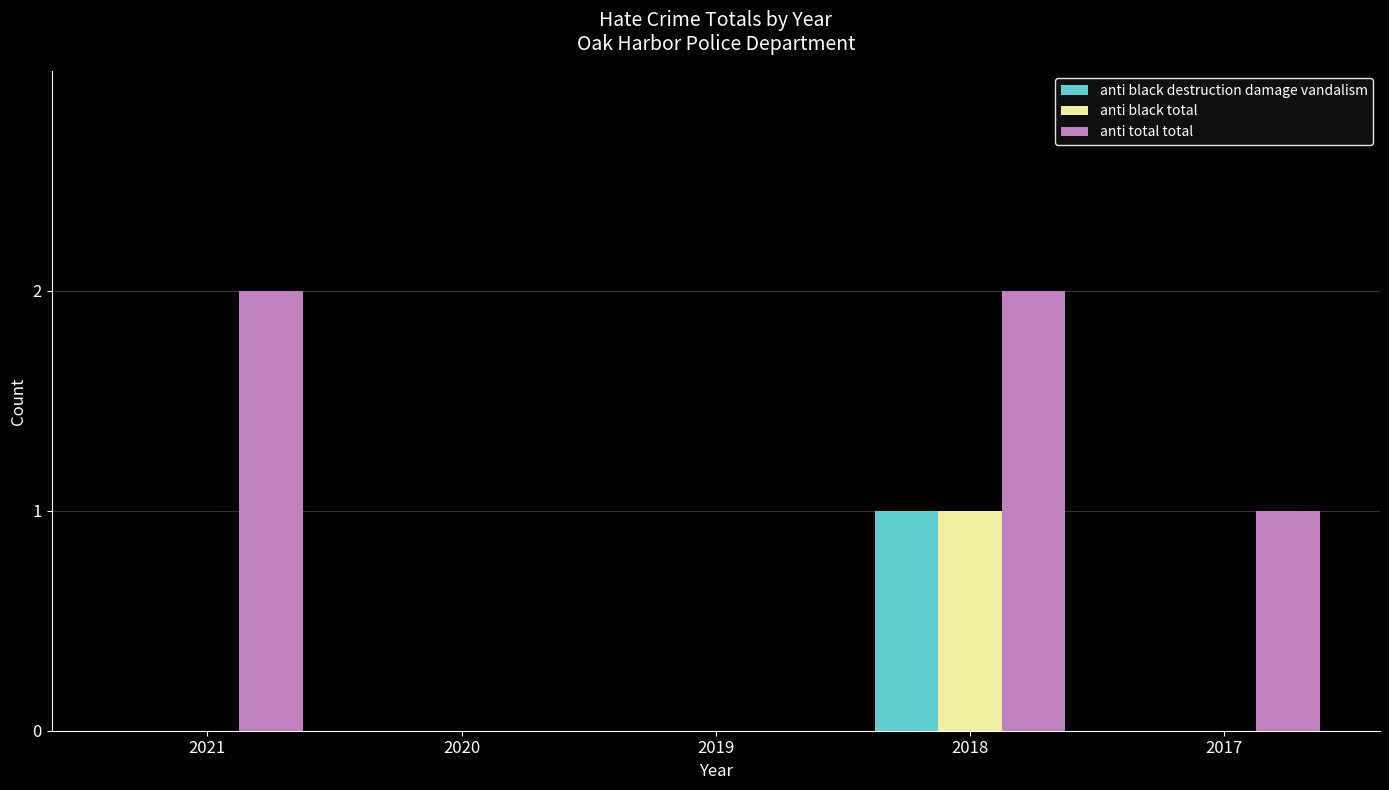

What is the greatest value displayed?

2